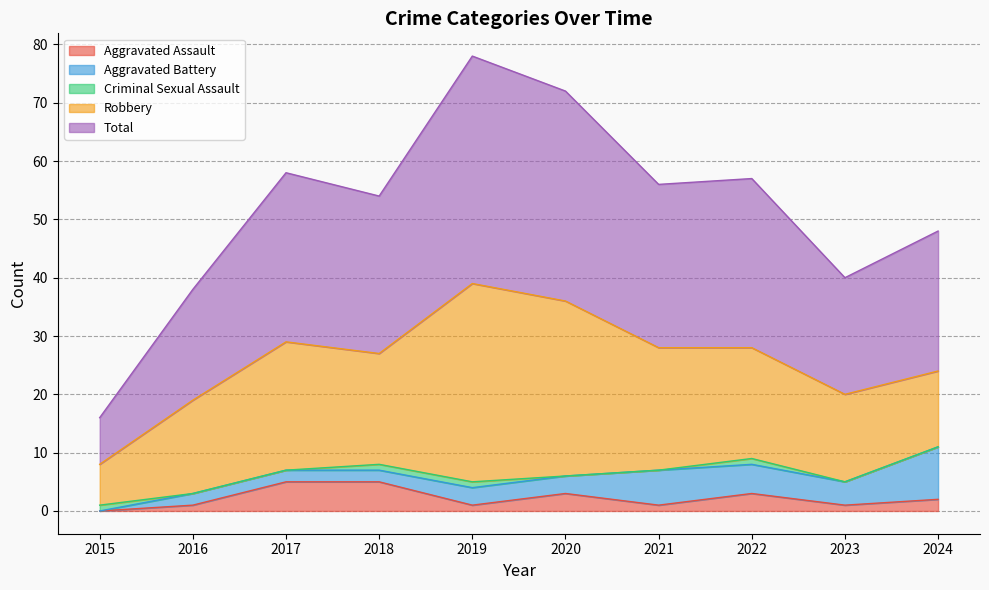

Reading left to right, list all the values displayed in this chart.

Aggravated Assault: 0	1	5	5	1	3	1	3	1	2
Aggravated Battery: 0	2	2	2	3	3	6	5	4	9
Criminal Sexual Assault: 1	0	0	1	1	0	0	1	0	0
Robbery: 7	16	22	19	34	30	21	19	15	13
Total: 8	19	29	27	39	36	28	29	20	24